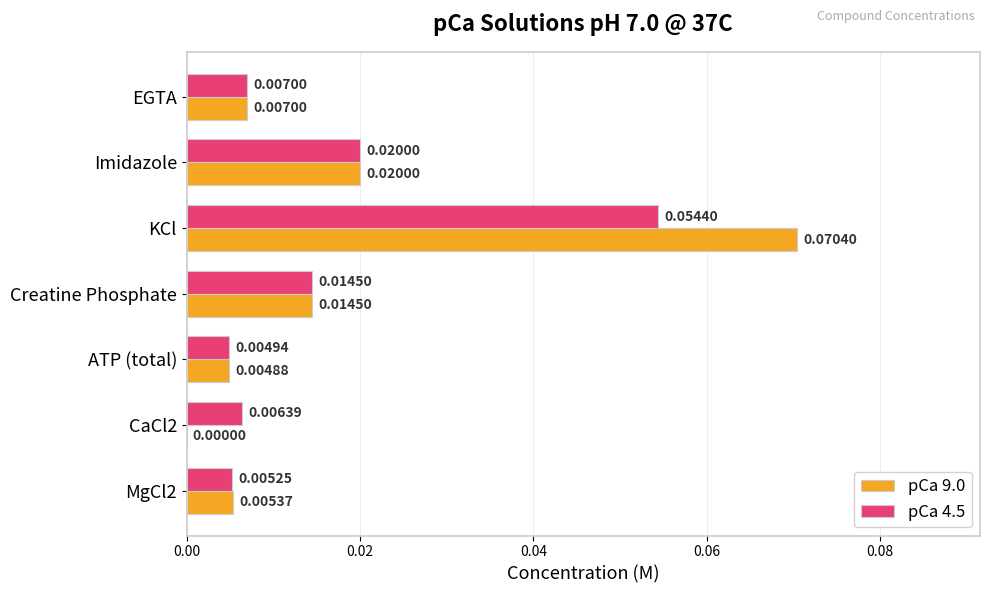

At which label is pCa 4.5 closest to 0?

ATP (total)